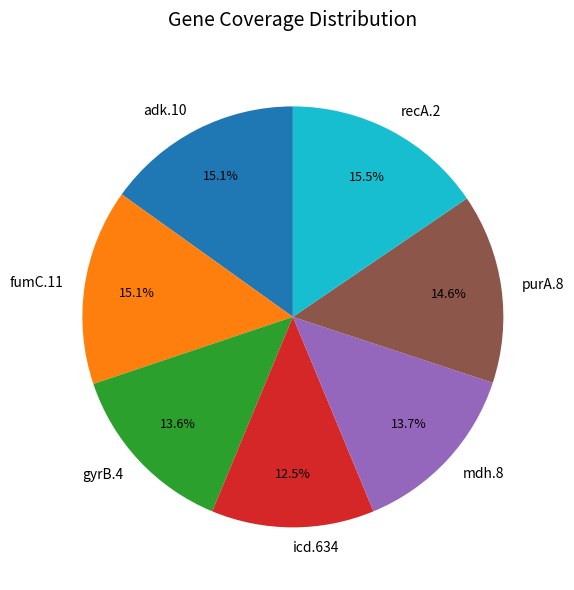

Which slice is the smallest?

icd.634